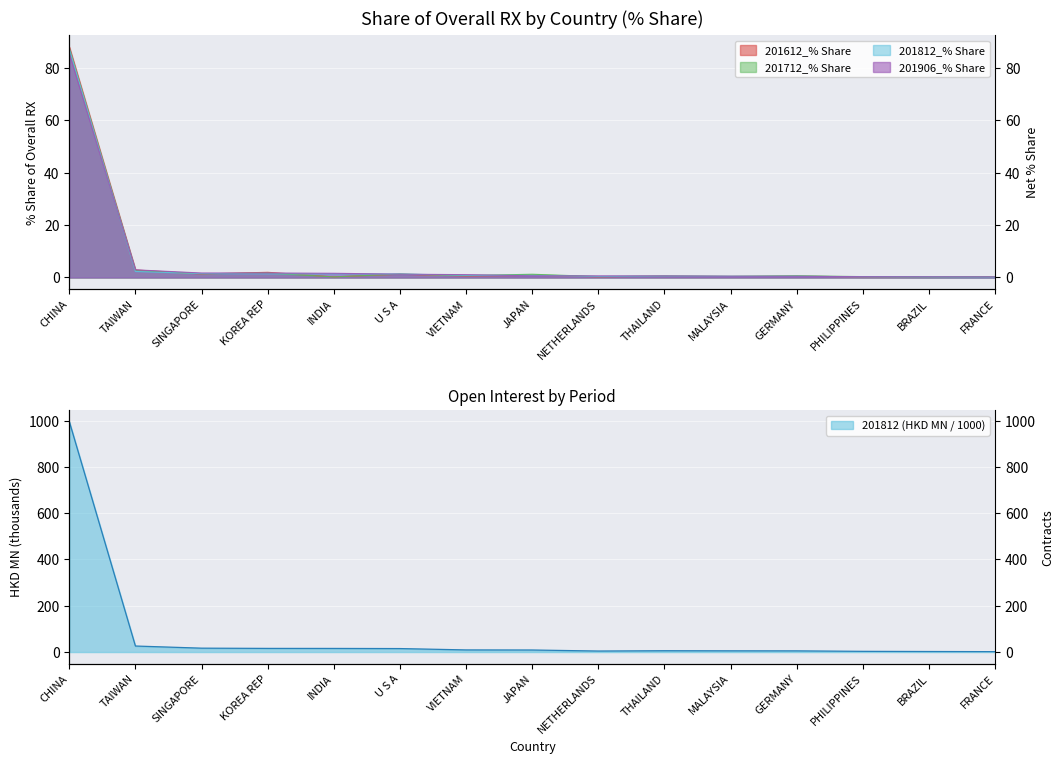

At CHINA, list the series in order from smallest to largest.

201906_% Share, 201812_% Share, 201712_% Share, 201612_% Share